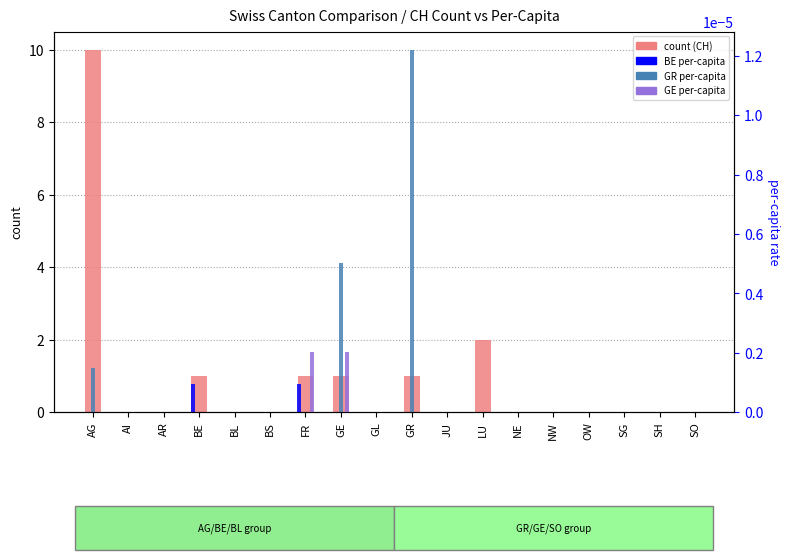

Which category has the lowest value in the GE_pc (per-capita) series?

AG